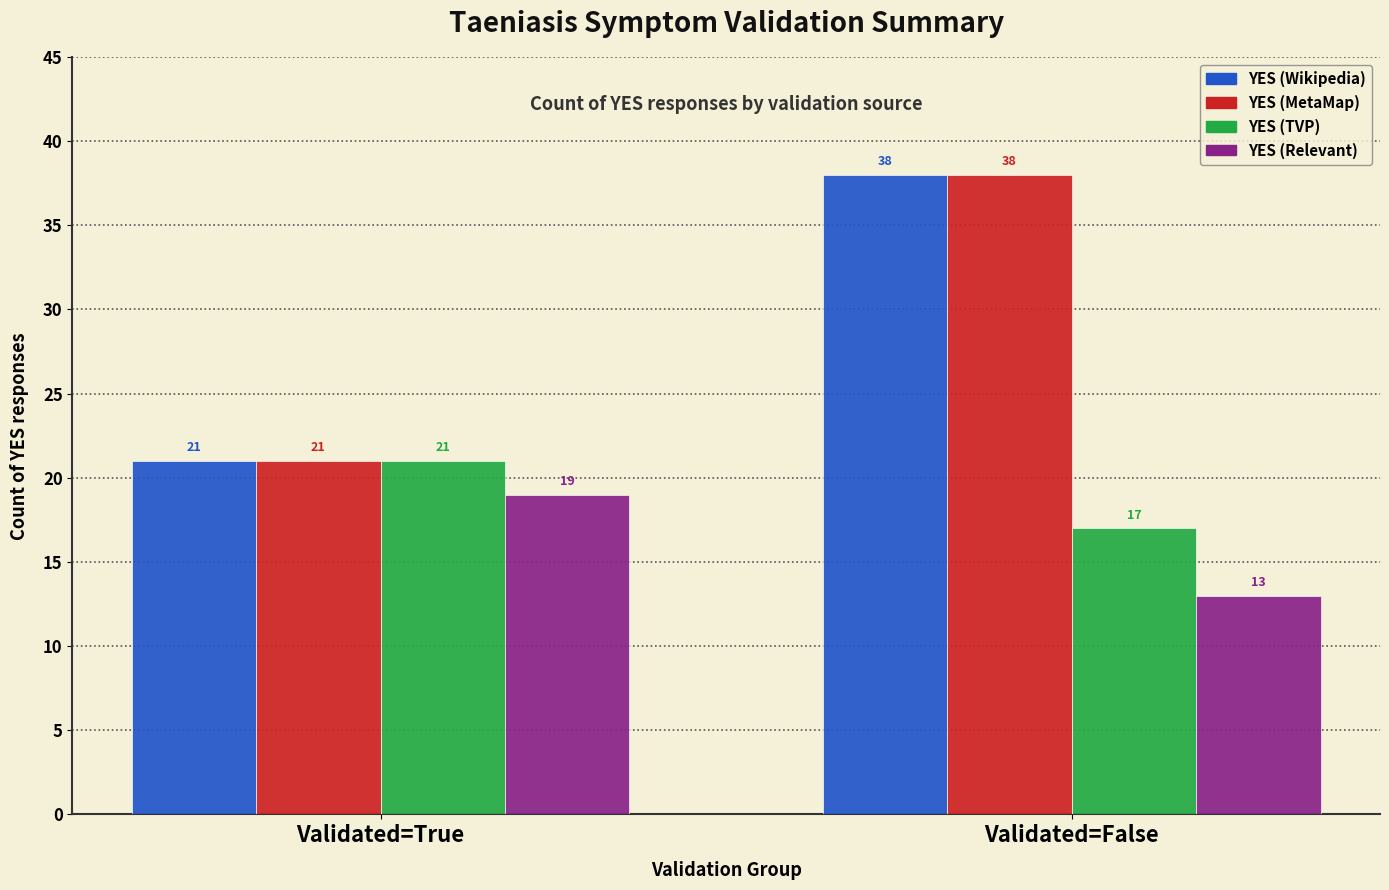

Reading left to right, list all the values displayed in this chart.

YES (Wikipedia): 21	38
YES (MetaMap): 21	38
YES (TVP): 21	17
YES (Relevant): 19	13